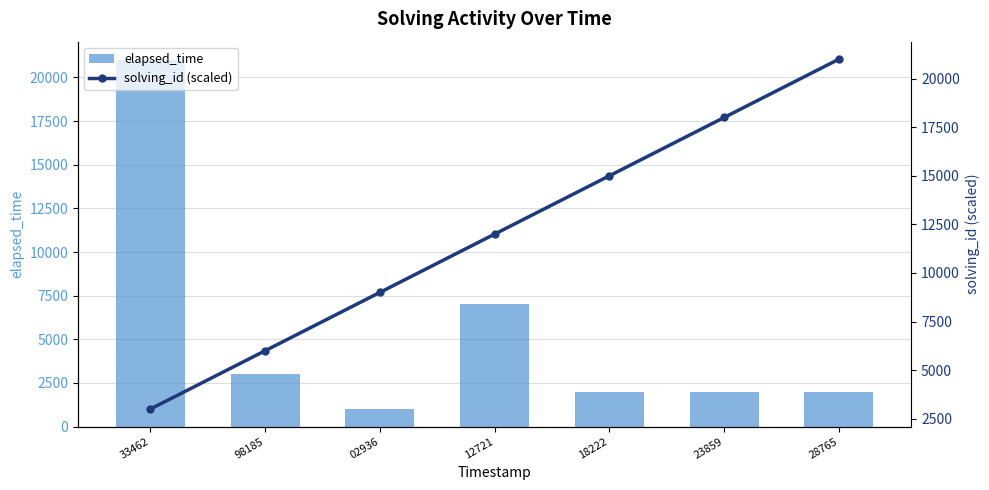

What is the difference between the highest and lowest values at 33462?

18000